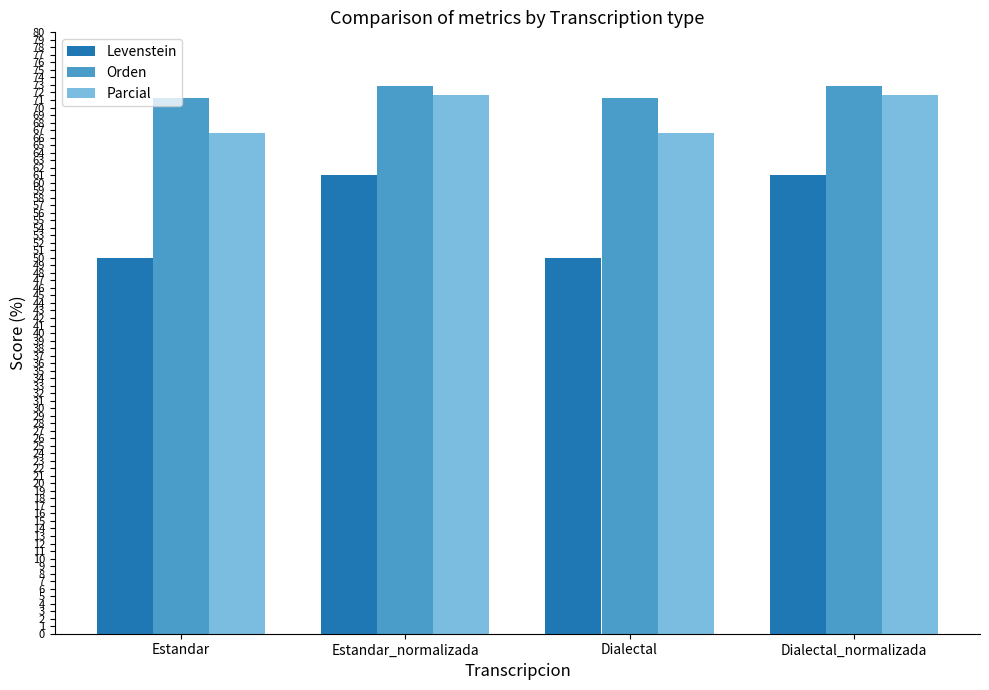

How many bars are there in total?

12